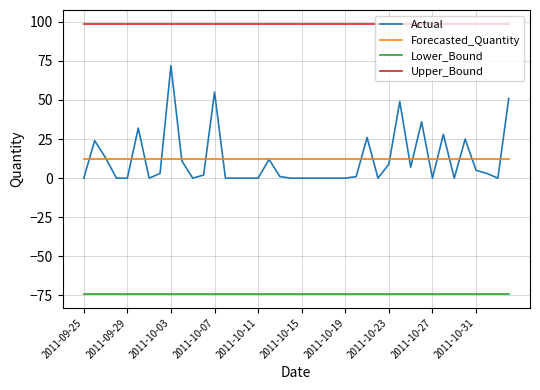

What is the minimum value for Forecasted_Quantity?

12.3